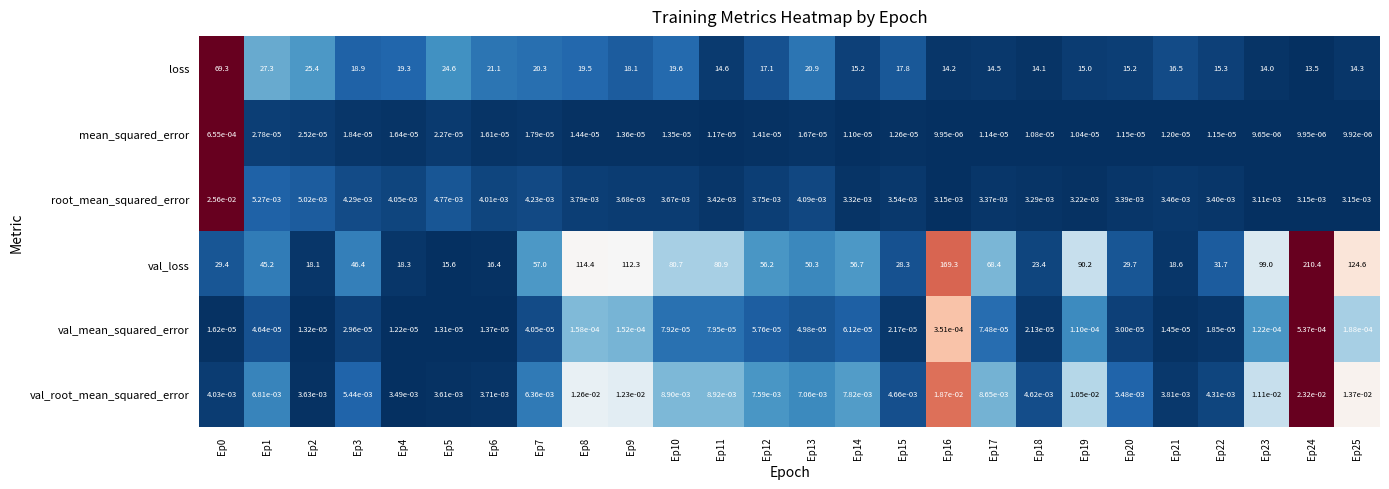

At Ep7, list the series in order from largest to smallest.

val_loss, loss, val_root_mean_squared_error, root_mean_squared_error, val_mean_squared_error, mean_squared_error